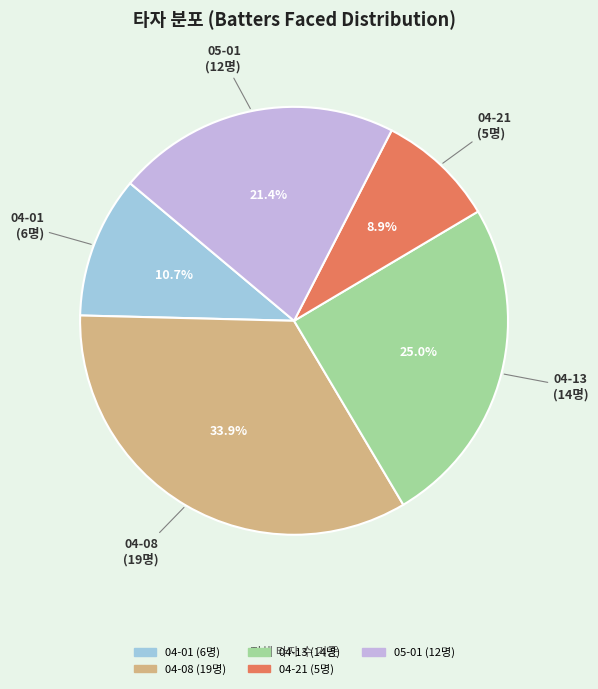

Is 05-01 the majority of the pie?

No